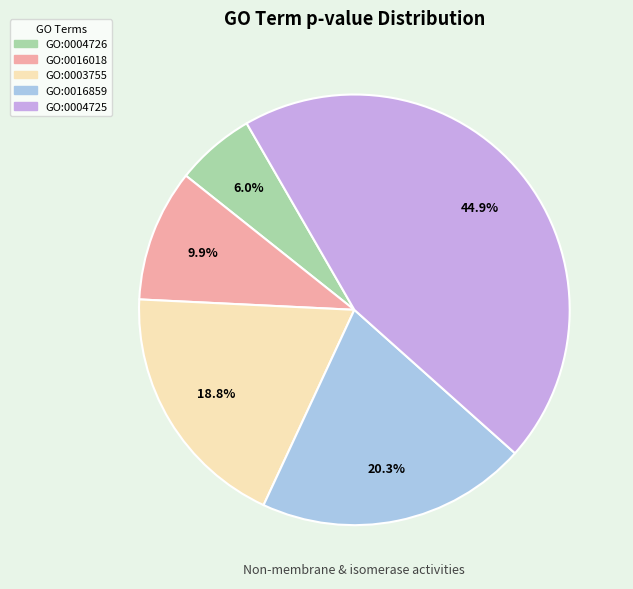

Between GO:0016018 and GO:0016859, which is larger?

GO:0016859